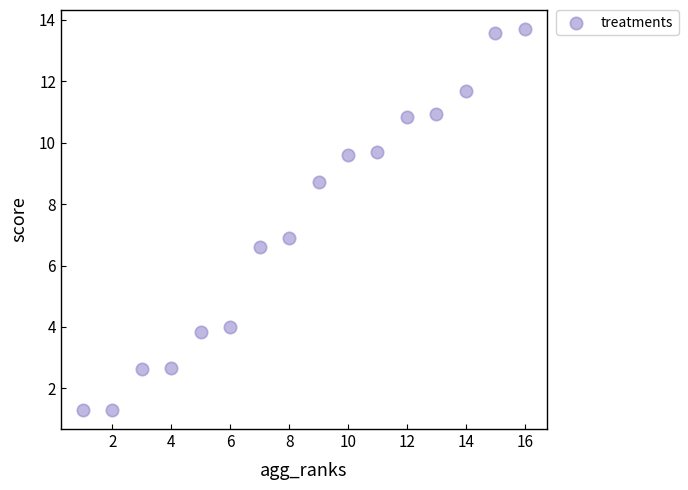

What is the range of X values (max minus min)?

15.0